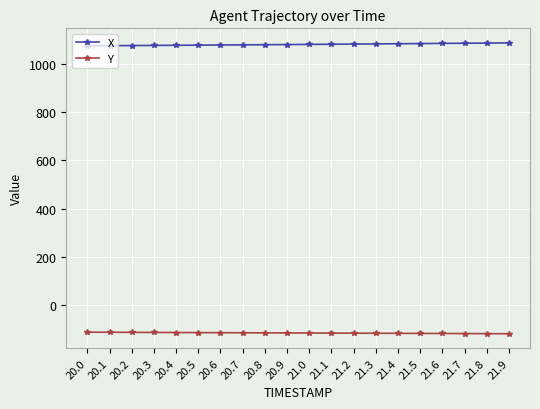

What is the total value across all series at 20.8?

964.6